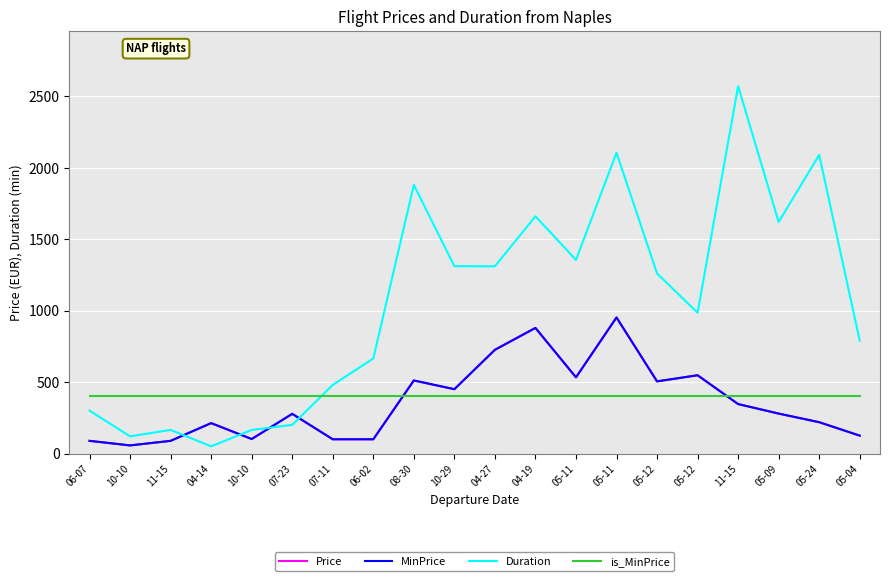

The Duration series shows 200.0 at 07-23. True or false?

True